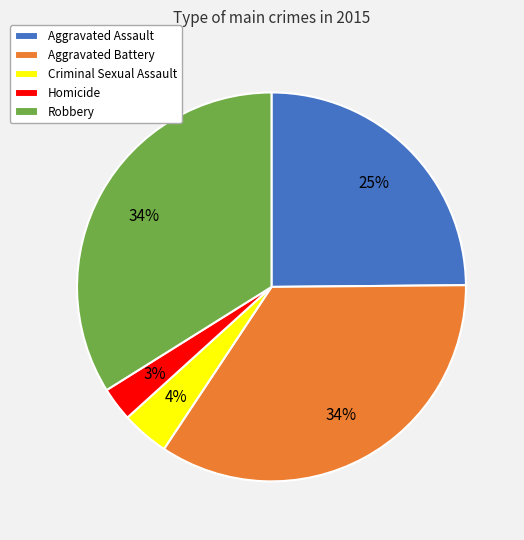

Which category has the smallest portion of the pie?

Homicide